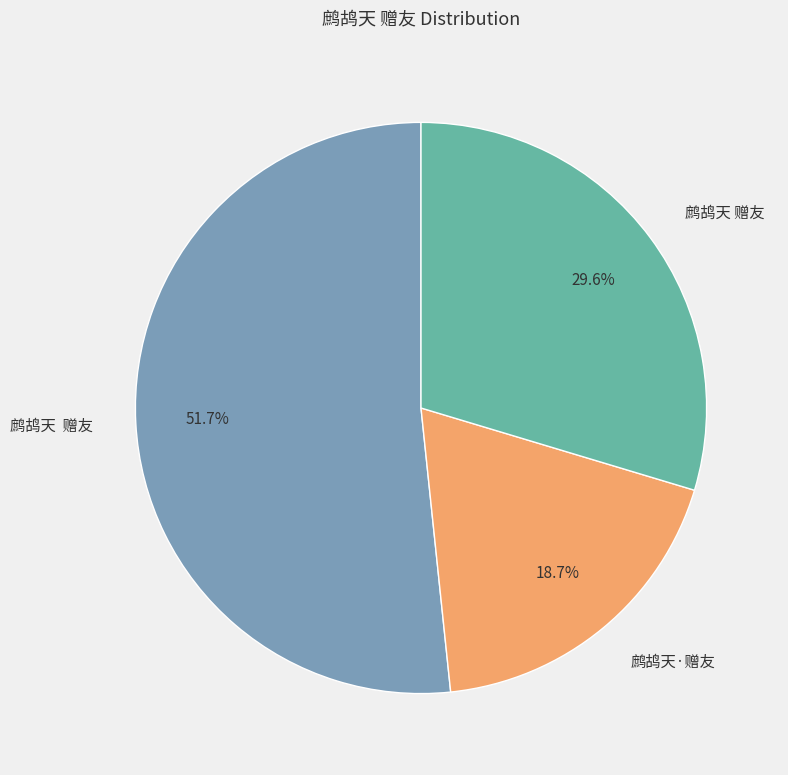

Is there a majority slice in this chart?

Yes